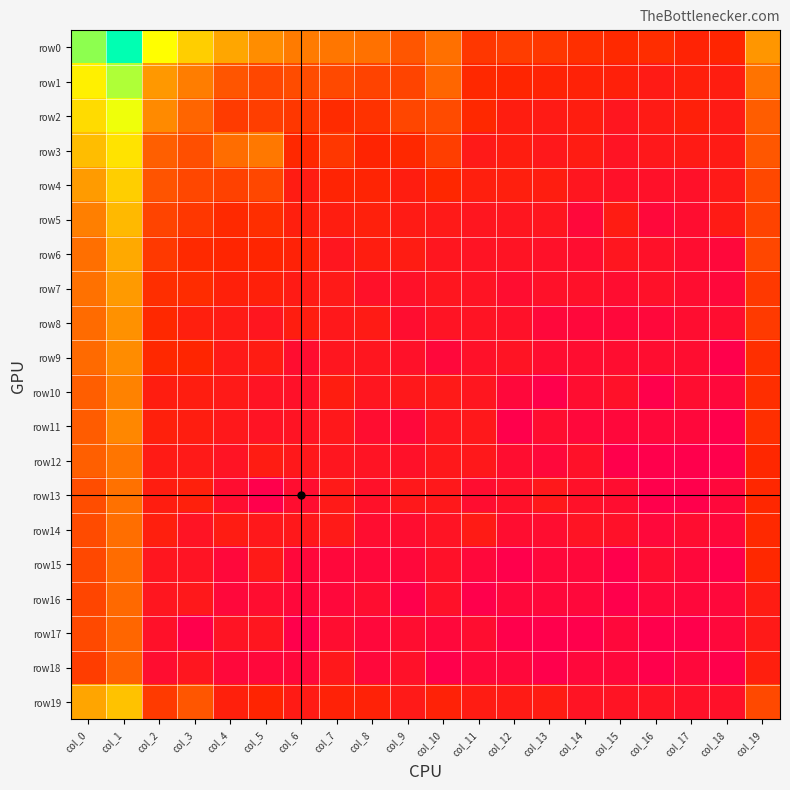

Reading left to right, what are all the values shown in this chart?

row0: col_0=10.5	col_1=12.2	col_2=9.1	col_3=8.0	col_4=7.0	col_5=6.4	col_6=6.0	col_7=5.8	col_8=5.6	col_9=4.7	col_10=5.6	col_11=3.6	col_12=3.9	col_13=3.6	col_14=3.4	col_15=3.2	col_16=3.3	col_17=2.8	col_18=3.0	col_19=6.7
row1: col_0=8.8	col_1=10.1	col_2=6.7	col_3=6.0	col_4=4.7	col_5=4.2	col_6=4.4	col_7=4.3	col_8=4.1	col_9=4.1	col_10=5.2	col_11=3.1	col_12=3.0	col_13=2.8	col_14=2.8	col_15=2.6	col_16=2.2	col_17=2.6	col_18=2.4	col_19=5.7
row2: col_0=8.3	col_1=9.3	col_2=6.4	col_3=5.2	col_4=3.8	col_5=3.9	col_6=3.7	col_7=3.2	col_8=3.5	col_9=4.2	col_10=4.3	col_11=3.1	col_12=2.4	col_13=2.2	col_14=2.4	col_15=1.8	col_16=2.2	col_17=2.6	col_18=2.2	col_19=5.0
row3: col_0=7.6	col_1=8.5	col_2=5.0	col_3=4.5	col_4=5.5	col_5=5.9	col_6=3.1	col_7=3.6	col_8=2.9	col_9=3.1	col_10=3.9	col_11=2.1	col_12=2.4	col_13=1.9	col_14=2.3	col_15=1.6	col_16=1.9	col_17=2.2	col_18=2.2	col_19=4.7
row4: col_0=6.8	col_1=8.0	col_2=4.6	col_3=4.2	col_4=4.0	col_5=4.2	col_6=2.3	col_7=2.9	col_8=2.9	col_9=2.4	col_10=3.1	col_11=2.5	col_12=2.5	col_13=2.4	col_14=1.8	col_15=1.4	col_16=1.4	col_17=1.4	col_18=2.1	col_19=4.2
row5: col_0=6.1	col_1=7.5	col_2=4.1	col_3=3.7	col_4=3.2	col_5=3.3	col_6=2.5	col_7=2.4	col_8=2.6	col_9=2.2	col_10=2.1	col_11=1.8	col_12=1.8	col_13=1.8	col_14=0.7	col_15=2.3	col_16=0.7	col_17=1.1	col_18=2.2	col_19=4.0
row6: col_0=5.6	col_1=7.1	col_2=3.7	col_3=3.2	col_4=3.0	col_5=3.0	col_6=2.8	col_7=1.8	col_8=2.4	col_9=2.3	col_10=1.8	col_11=1.6	col_12=1.6	col_13=1.4	col_14=1.1	col_15=1.8	col_16=1.4	col_17=1.1	col_18=0.7	col_19=4.2
row7: col_0=5.6	col_1=6.8	col_2=3.3	col_3=3.3	col_4=2.6	col_5=2.6	col_6=2.2	col_7=2.1	col_8=1.4	col_9=1.4	col_10=1.8	col_11=1.6	col_12=1.1	col_13=1.4	col_14=1.4	col_15=1.1	col_16=1.4	col_17=1.1	col_18=0.7	col_19=3.7
row8: col_0=5.4	col_1=6.5	col_2=3.1	col_3=2.5	col_4=2.2	col_5=1.8	col_6=2.4	col_7=1.9	col_8=2.2	col_9=1.1	col_10=1.6	col_11=1.6	col_12=1.4	col_13=0.7	col_14=0.7	col_15=0.7	col_16=0.7	col_17=1.1	col_18=1.1	col_19=3.8
row9: col_0=5.4	col_1=6.4	col_2=3.1	col_3=3.0	col_4=2.1	col_5=2.3	col_6=1.1	col_7=1.8	col_8=1.8	col_9=1.4	col_10=0.7	col_11=1.4	col_12=1.6	col_13=1.1	col_14=1.1	col_15=1.1	col_16=1.1	col_17=1.1	col_18=0.0	col_19=3.4
row10: col_0=5.0	col_1=6.2	col_2=2.4	col_3=2.4	col_4=2.1	col_5=1.6	col_6=1.4	col_7=2.4	col_8=1.8	col_9=1.9	col_10=2.1	col_11=1.8	col_12=0.7	col_13=0.0	col_14=1.1	col_15=1.4	col_16=0.0	col_17=1.1	col_18=0.7	col_19=3.3
row11: col_0=4.9	col_1=6.3	col_2=2.6	col_3=2.4	col_4=1.9	col_5=1.6	col_6=1.6	col_7=1.9	col_8=1.1	col_9=0.7	col_10=1.8	col_11=1.9	col_12=0.0	col_13=1.1	col_14=0.7	col_15=0.7	col_16=0.7	col_17=0.7	col_18=0.0	col_19=3.4
row12: col_0=5.0	col_1=5.7	col_2=2.2	col_3=2.1	col_4=1.6	col_5=2.3	col_6=1.9	col_7=1.8	col_8=1.6	col_9=1.4	col_10=1.9	col_11=1.9	col_12=1.1	col_13=0.7	col_14=1.4	col_15=0.0	col_16=0.0	col_17=0.0	col_18=0.0	col_19=3.1
row13: col_0=4.4	col_1=5.6	col_2=2.4	col_3=2.6	col_4=1.1	col_5=0.0	col_6=1.1	col_7=2.1	col_8=1.4	col_9=1.9	col_10=1.9	col_11=1.1	col_12=1.4	col_13=1.9	col_14=1.4	col_15=1.1	col_16=0.0	col_17=0.0	col_18=0.7	col_19=3.1
row14: col_0=4.3	col_1=5.5	col_2=2.5	col_3=1.6	col_4=2.3	col_5=1.9	col_6=1.9	col_7=2.1	col_8=1.1	col_9=1.1	col_10=1.6	col_11=2.2	col_12=1.1	col_13=1.1	col_14=1.6	col_15=1.4	col_16=0.7	col_17=1.1	col_18=0.7	col_19=3.2
row15: col_0=4.2	col_1=5.4	col_2=1.8	col_3=1.6	col_4=0.7	col_5=2.1	col_6=0.7	col_7=0.7	col_8=0.7	col_9=0.7	col_10=1.4	col_11=0.7	col_12=0.0	col_13=0.7	col_14=0.7	col_15=0.0	col_16=1.1	col_17=0.7	col_18=0.0	col_19=3.1
row16: col_0=4.1	col_1=5.3	col_2=1.8	col_3=1.9	col_4=0.7	col_5=1.1	col_6=0.7	col_7=0.7	col_8=1.1	col_9=0.0	col_10=1.4	col_11=0.0	col_12=0.7	col_13=0.7	col_14=0.7	col_15=0.0	col_16=0.7	col_17=0.7	col_18=0.7	col_19=2.3
row17: col_0=4.2	col_1=5.2	col_2=1.4	col_3=0.0	col_4=1.6	col_5=1.8	col_6=0.0	col_7=1.1	col_8=0.7	col_9=1.1	col_10=0.7	col_11=1.1	col_12=0.0	col_13=0.0	col_14=0.0	col_15=0.7	col_16=0.0	col_17=0.0	col_18=0.7	col_19=2.1
row18: col_0=3.9	col_1=5.1	col_2=1.1	col_3=1.8	col_4=0.7	col_5=0.7	col_6=0.7	col_7=1.9	col_8=0.7	col_9=1.4	col_10=0.0	col_11=0.7	col_12=0.7	col_13=0.0	col_14=0.7	col_15=0.7	col_16=0.0	col_17=0.7	col_18=0.0	col_19=2.5
row19: col_0=7.0	col_1=7.7	col_2=3.8	col_3=4.7	col_4=2.6	col_5=2.9	col_6=2.2	col_7=2.8	col_8=2.8	col_9=2.1	col_10=2.8	col_11=2.3	col_12=2.2	col_13=2.3	col_14=1.6	col_15=1.6	col_16=1.6	col_17=1.4	col_18=1.4	col_19=4.2